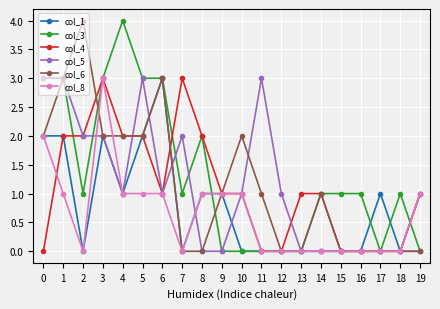

What is the spread (max minus min) of values at 0?

3